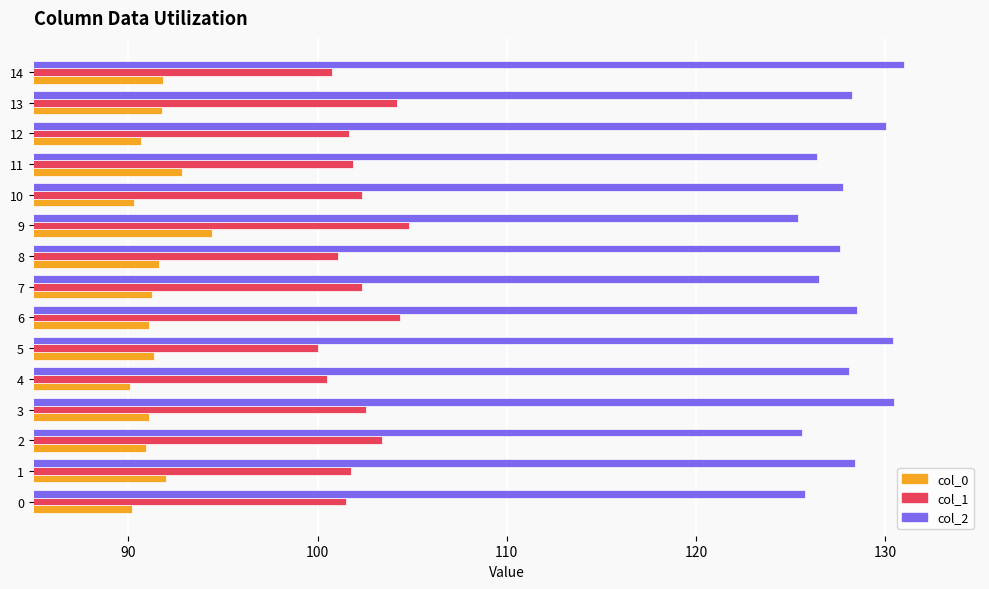

What are all the series names shown in the legend?

col_0, col_1, col_2